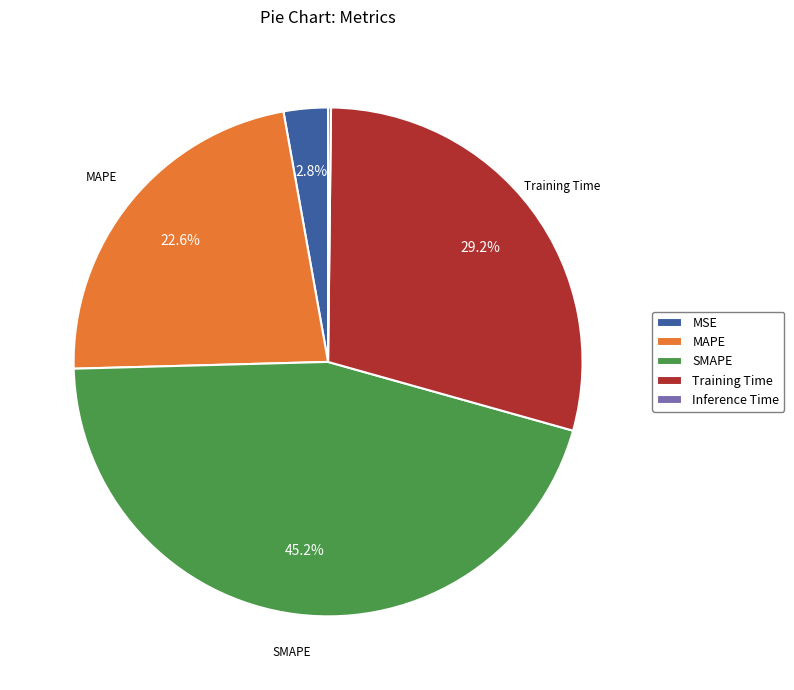

Which slice is the largest?

SMAPE